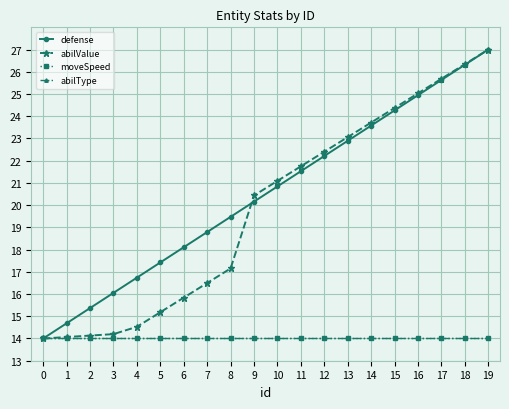

What is the spread (max minus min) of values at 12?

8.4